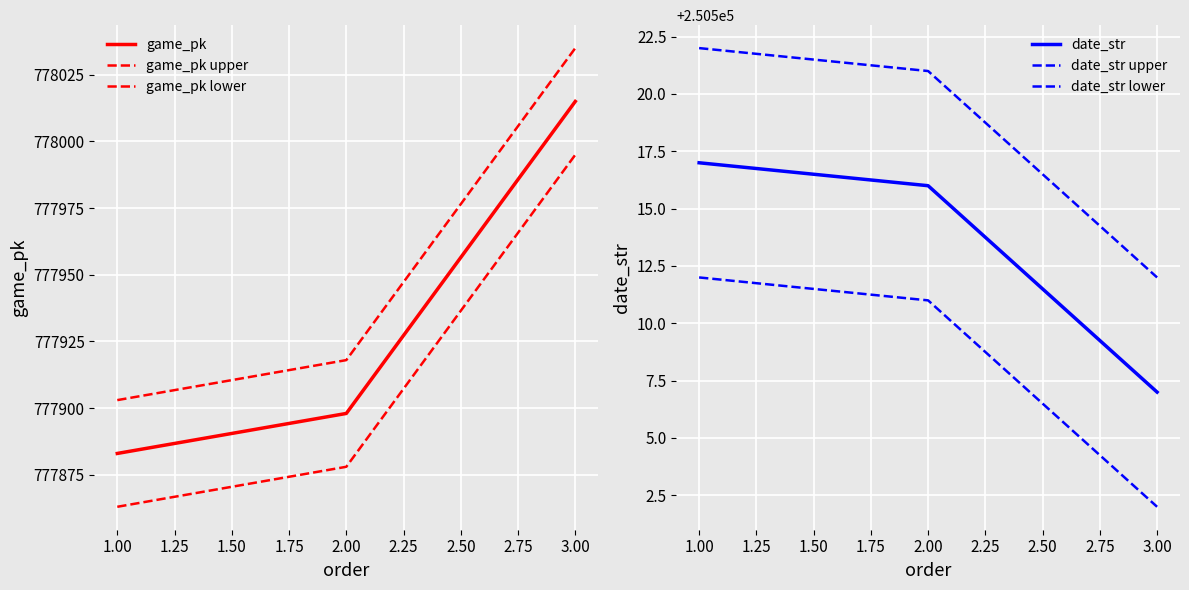

What is the sum of the game_pk values at 2.00 and 1.00?

1555781